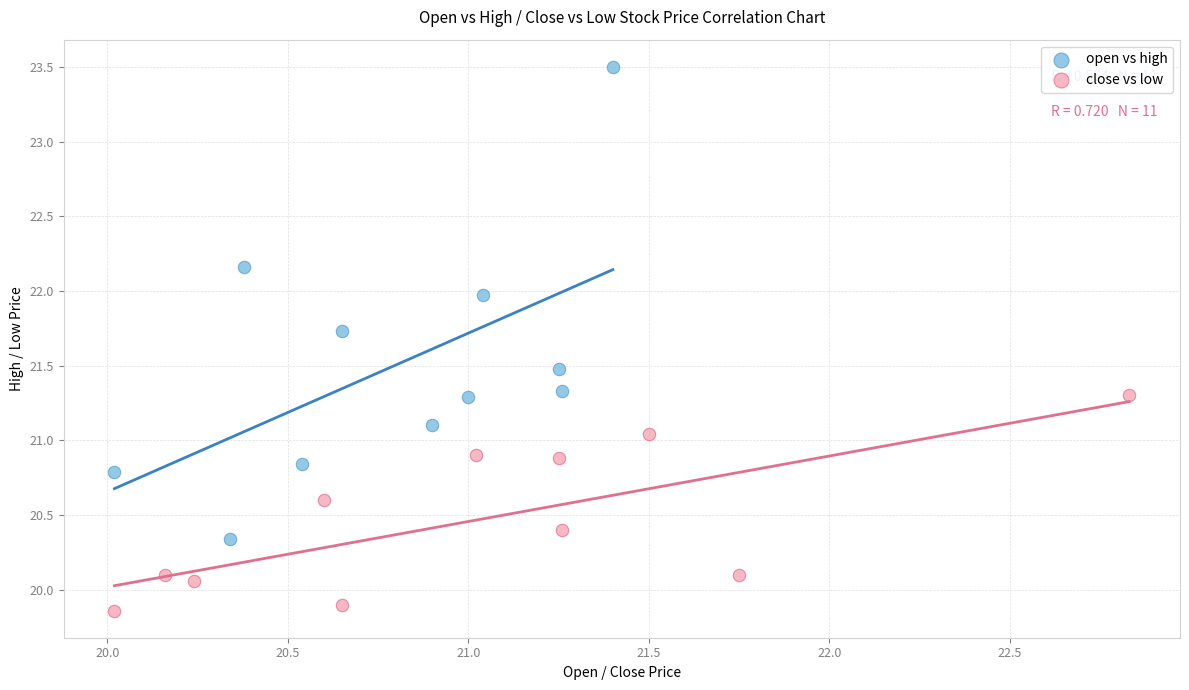

Which series has the largest Y range (max minus min)?

open vs high